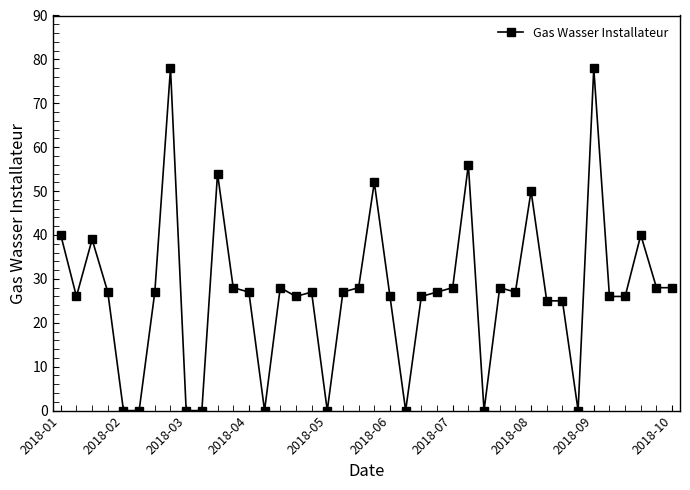

True or false: there are more than 0 points higher than both neighbors.

True